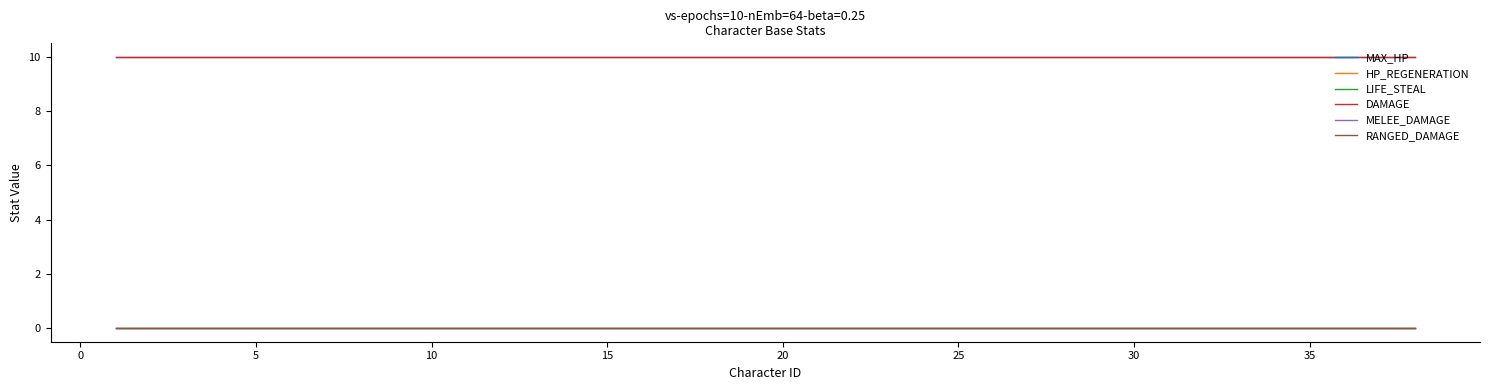

How many lines are shown in the chart?

6